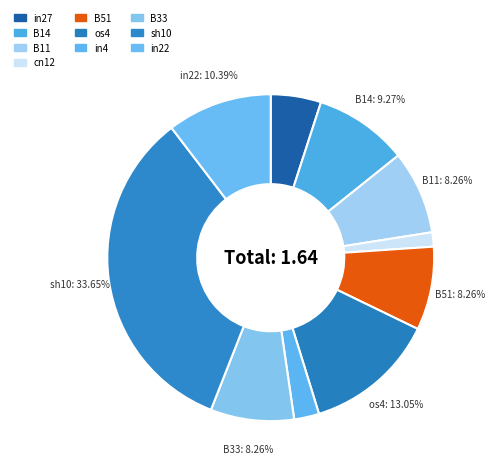

Which slice is the largest?

sh10